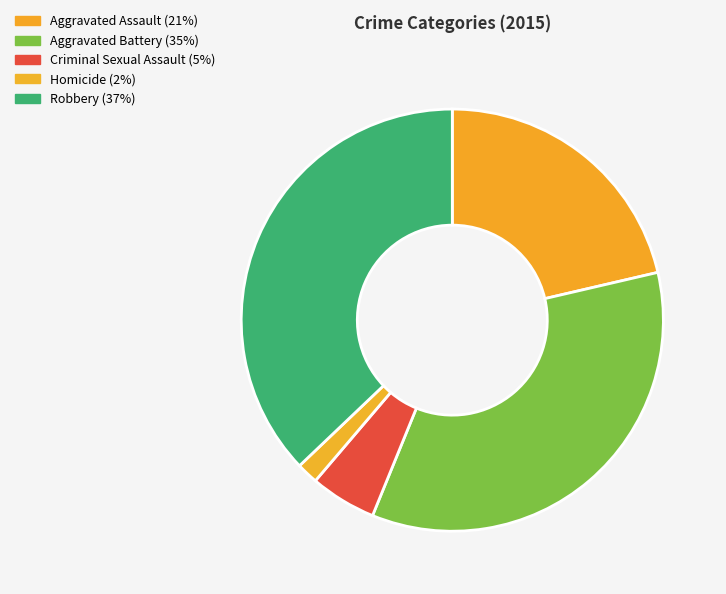

What is the largest slice in the pie chart?

Robbery